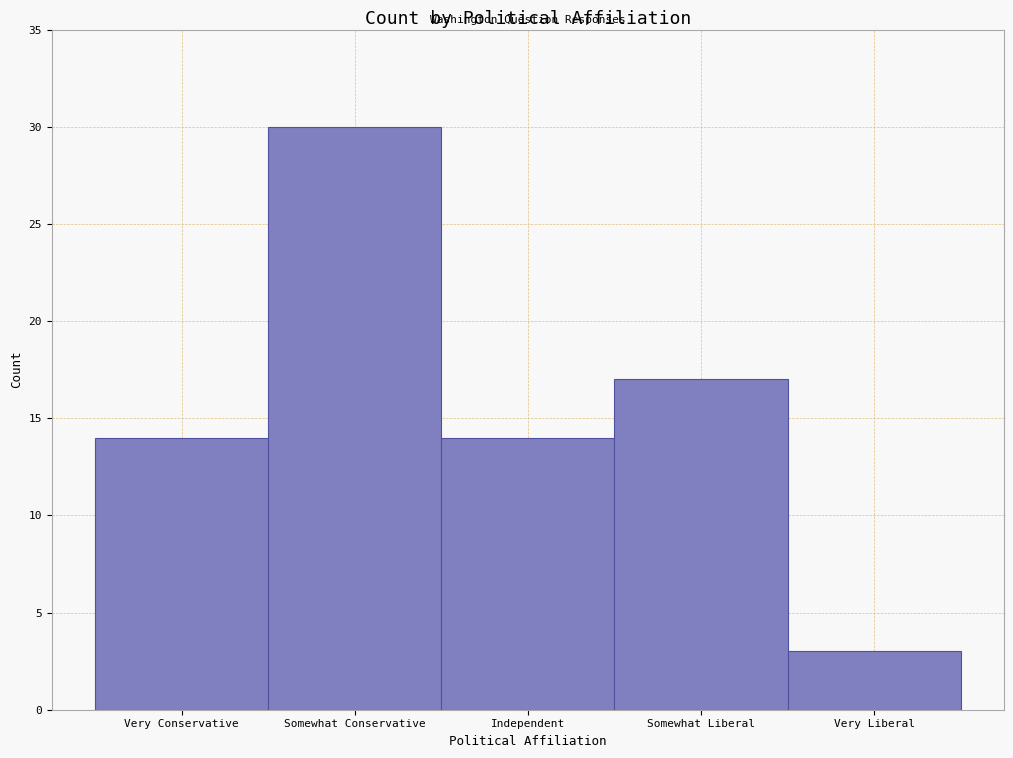

Reading right to left, list all the values displayed in this chart.

Very Liberal=3	Somewhat Liberal=17	Independent=14	Somewhat Conservative=30	Very Conservative=14